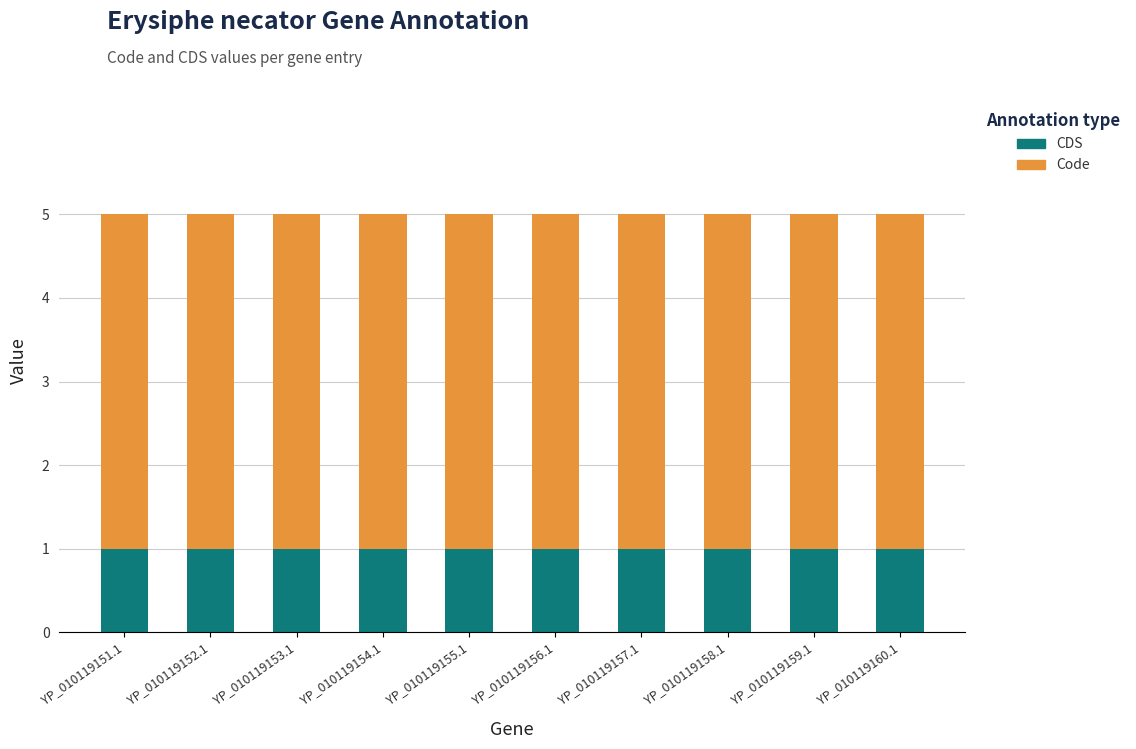

What are all the series names shown in the legend?

CDS, Code